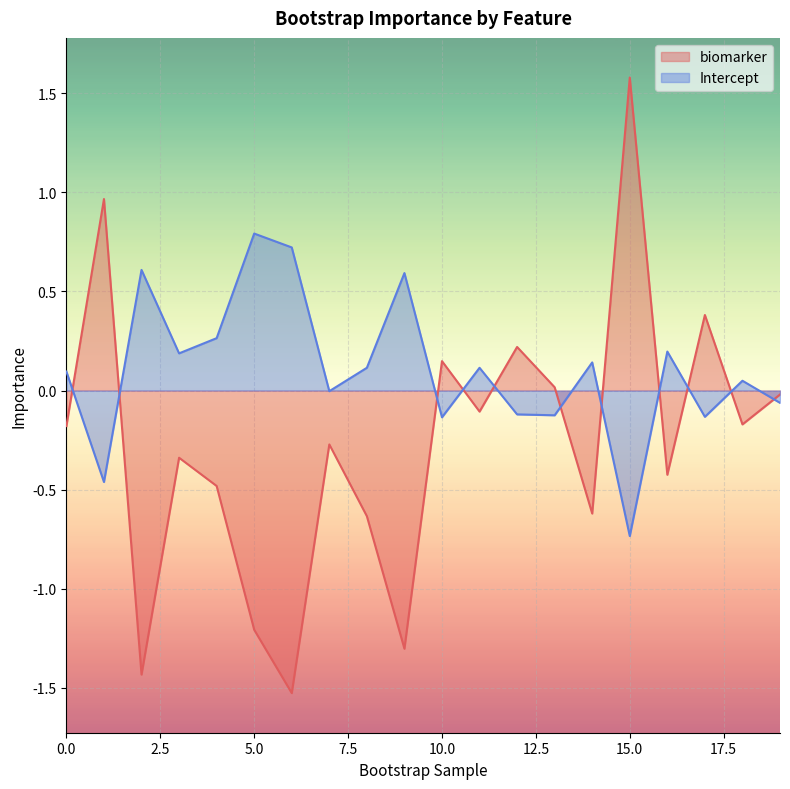

How many lines are shown in the chart?

2